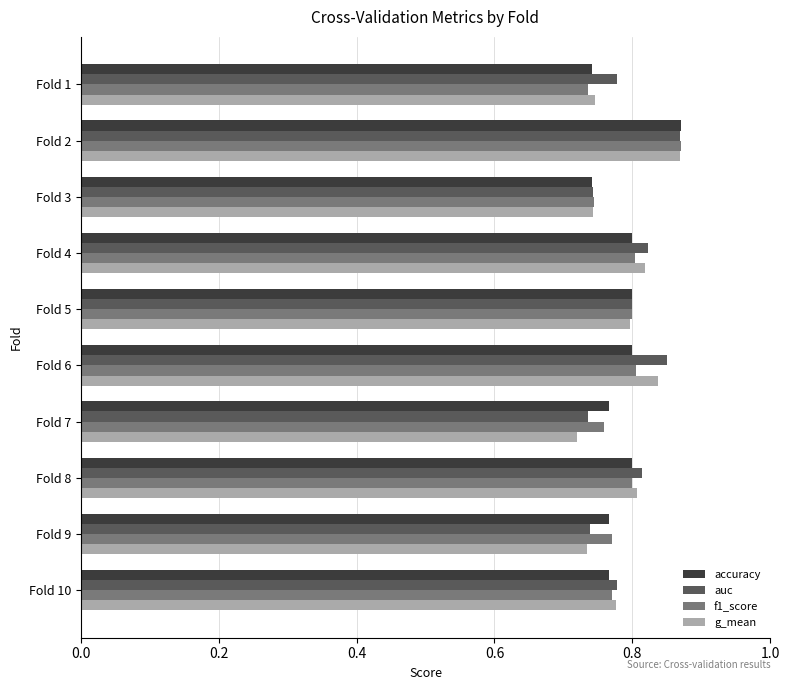

What is the sum of the accuracy values at Fold 2 and Fold 3?

1.6